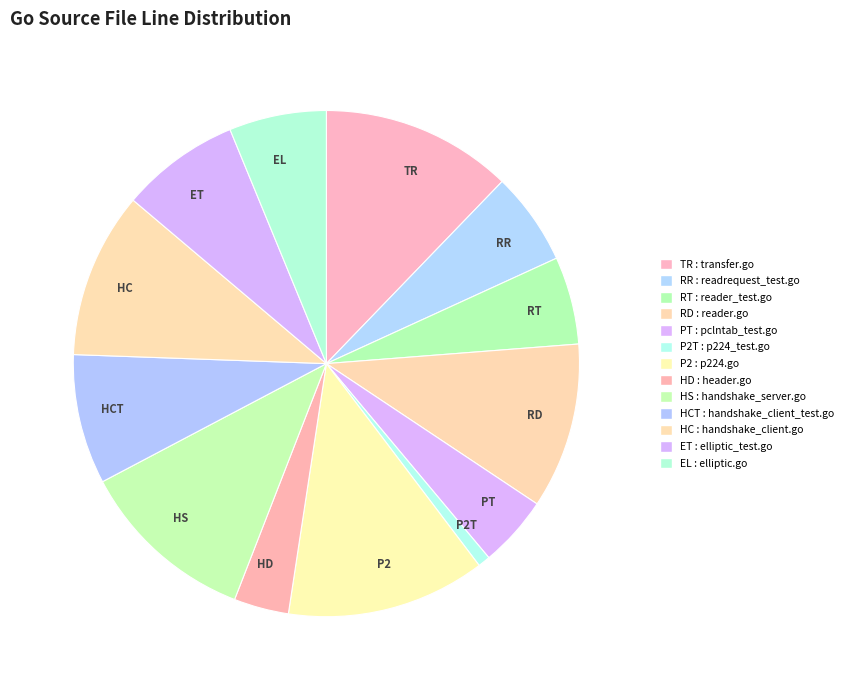

The ET slice represents 14% of the pie. True or false?

False